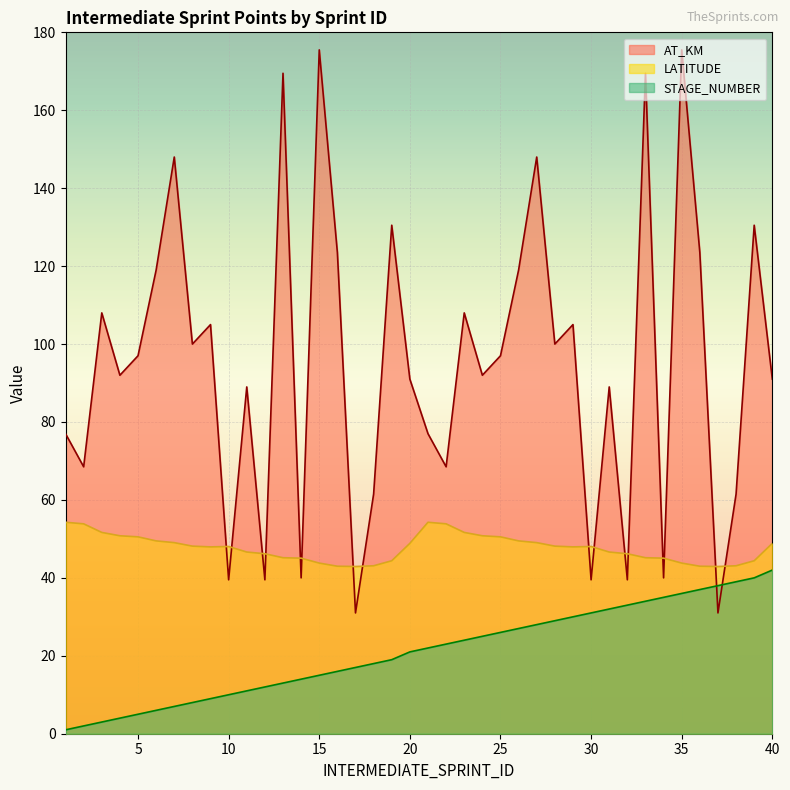

Where is STAGE_NUMBER nearest to the value 21?

20